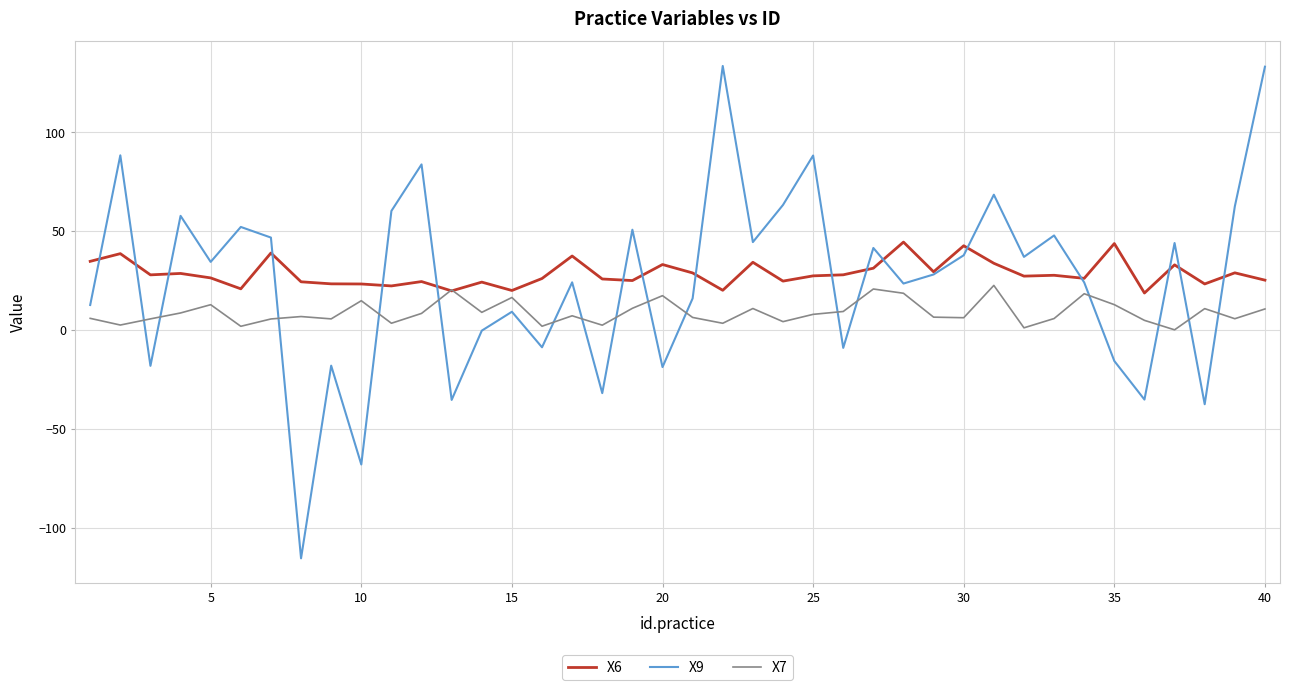

True or false: X9 and X7 cross at least once.

True